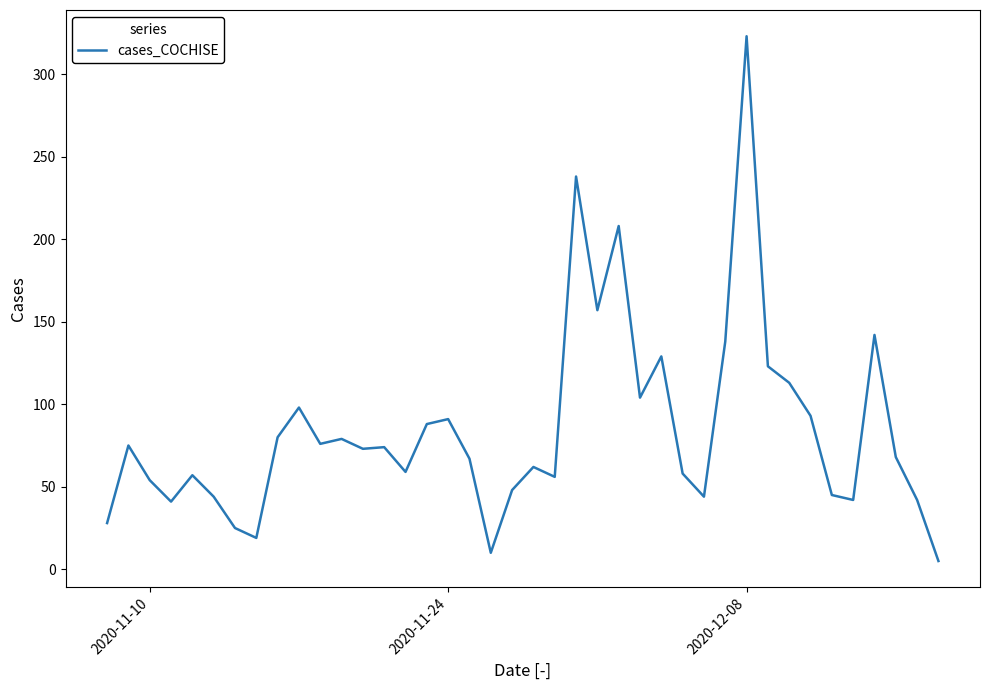

What is the difference between the maximum and minimum values?

318